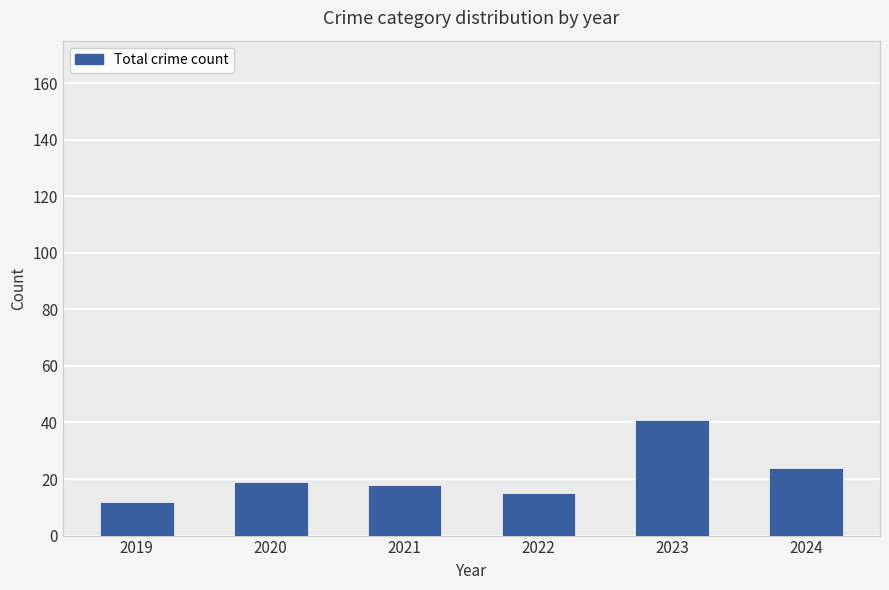

At which label does the data first exceed 19?

2023